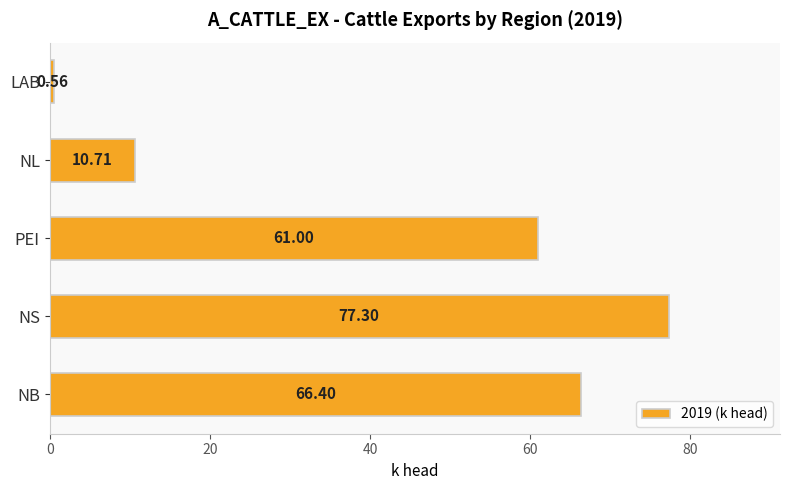

Approximately how many times larger is the value at NS compared to NB?

1.2